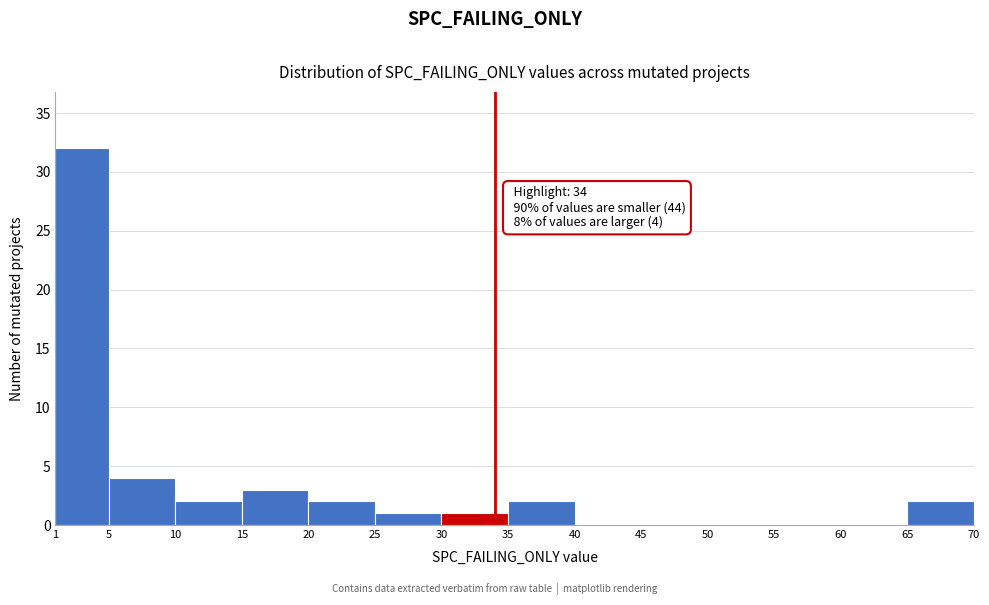

Which range on the x-axis has the tallest bar?

1 to 5